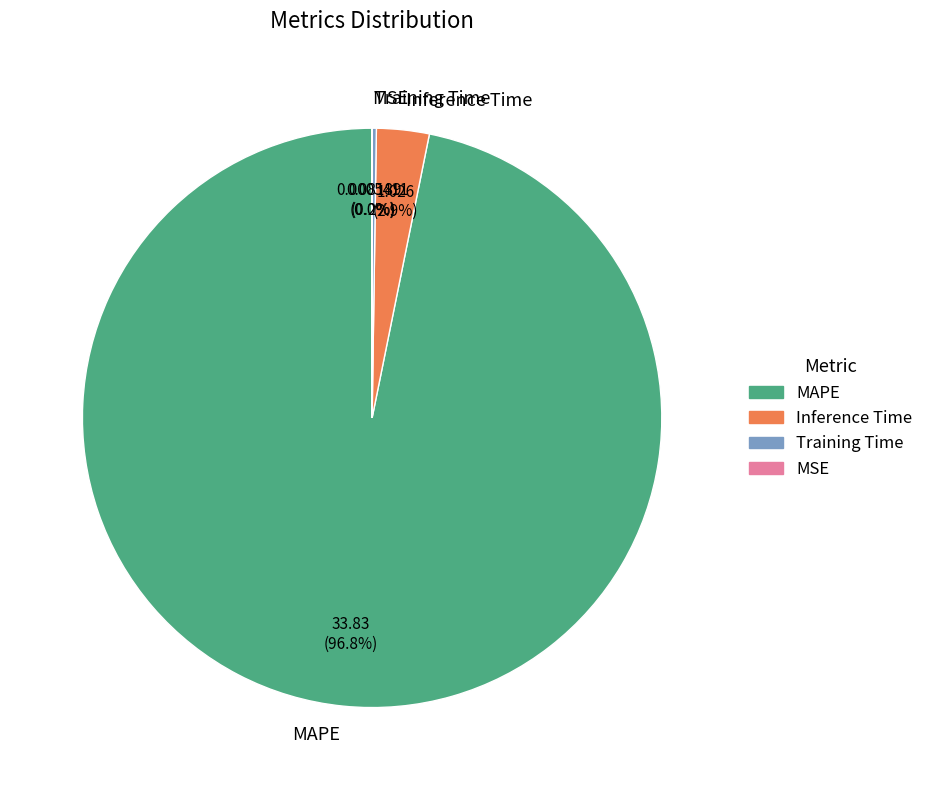

What percentage is the MAPE slice, to the nearest percent?

97%